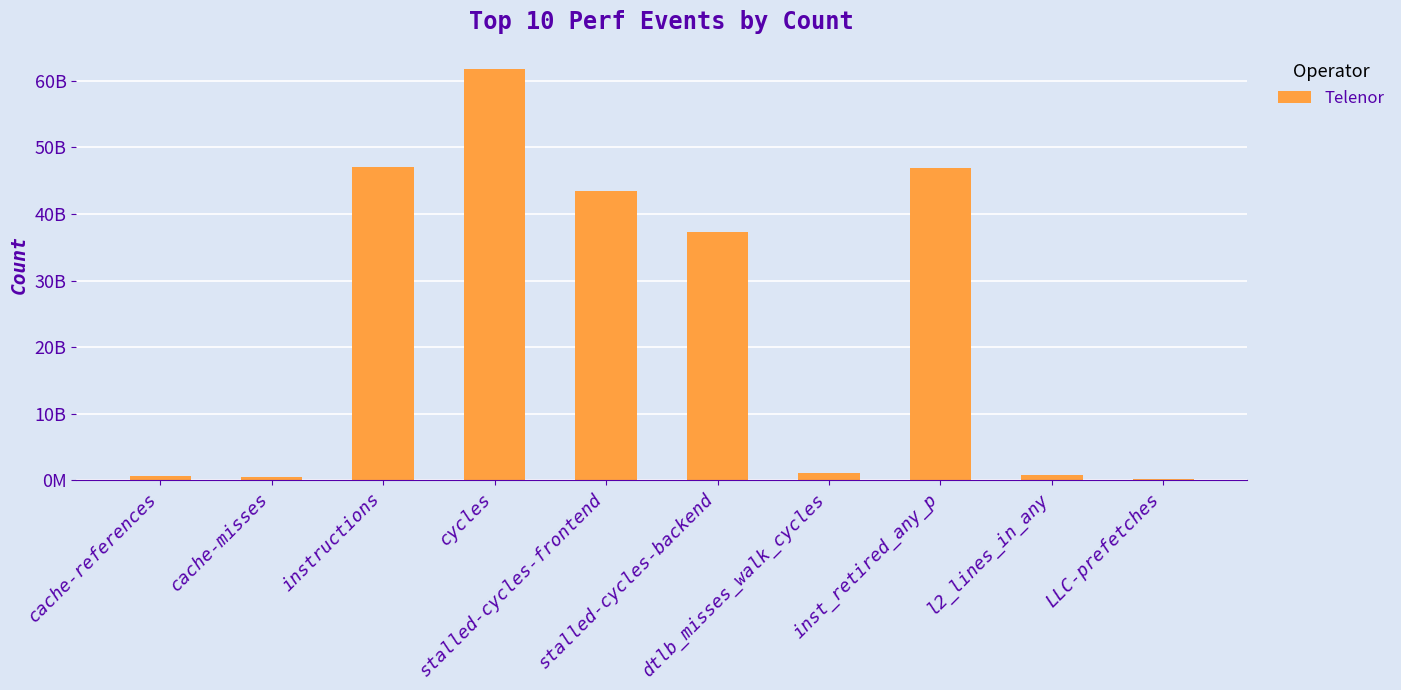

Between cycles and inst_retired_any_p, which is larger?

cycles